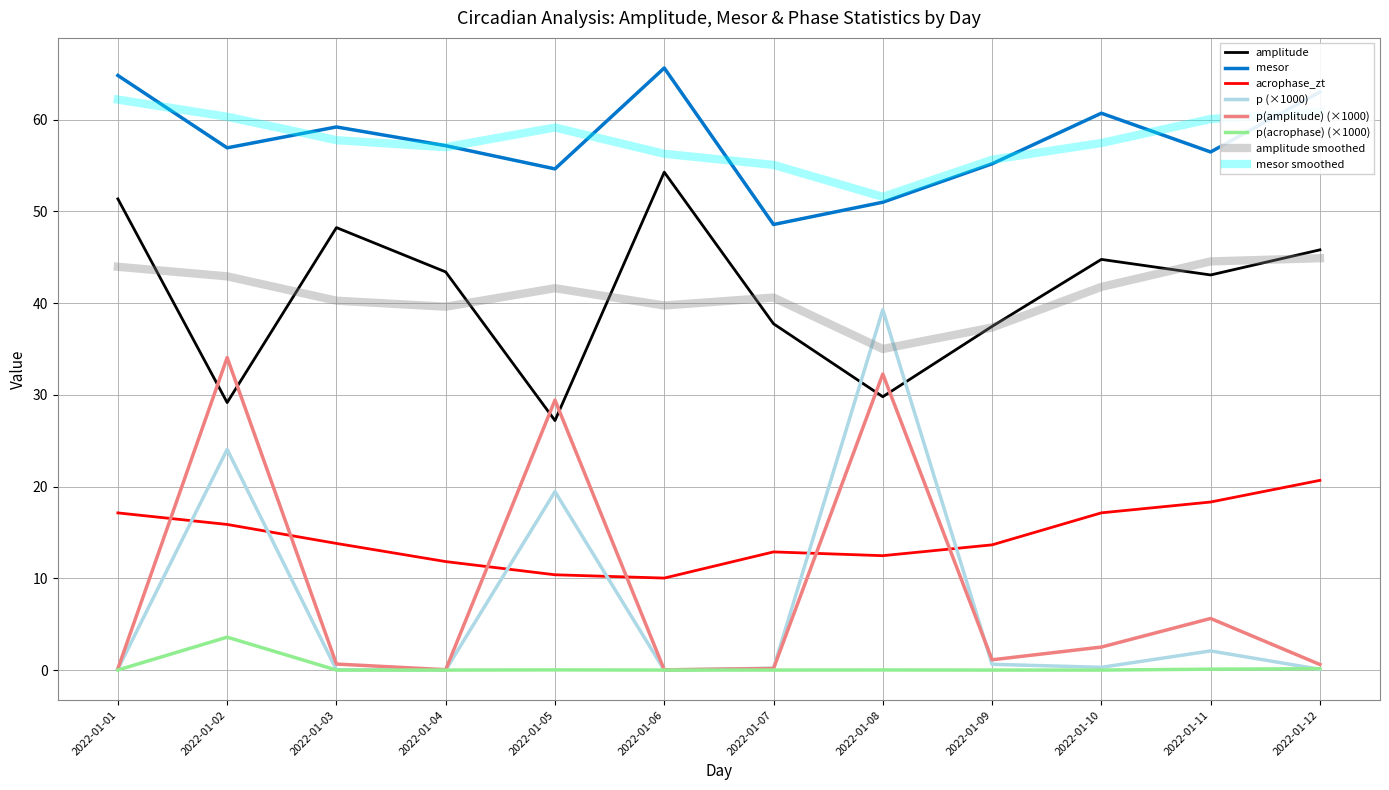

Which series has the widest spread of values?

p (×1000)